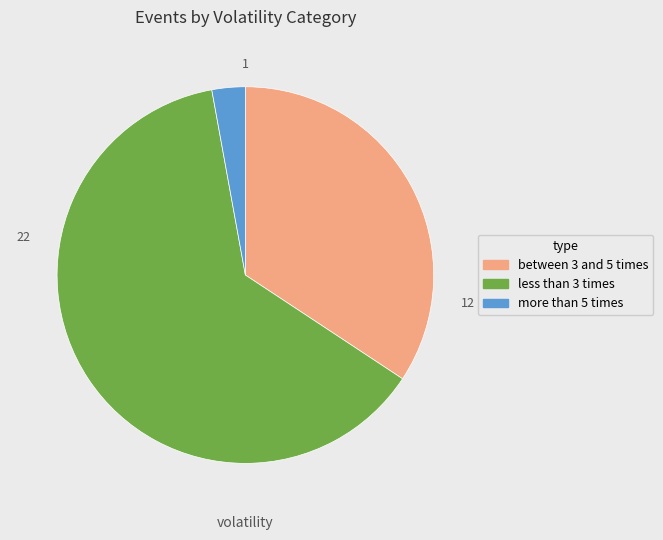

Is there any slice that represents more than half of the pie?

Yes